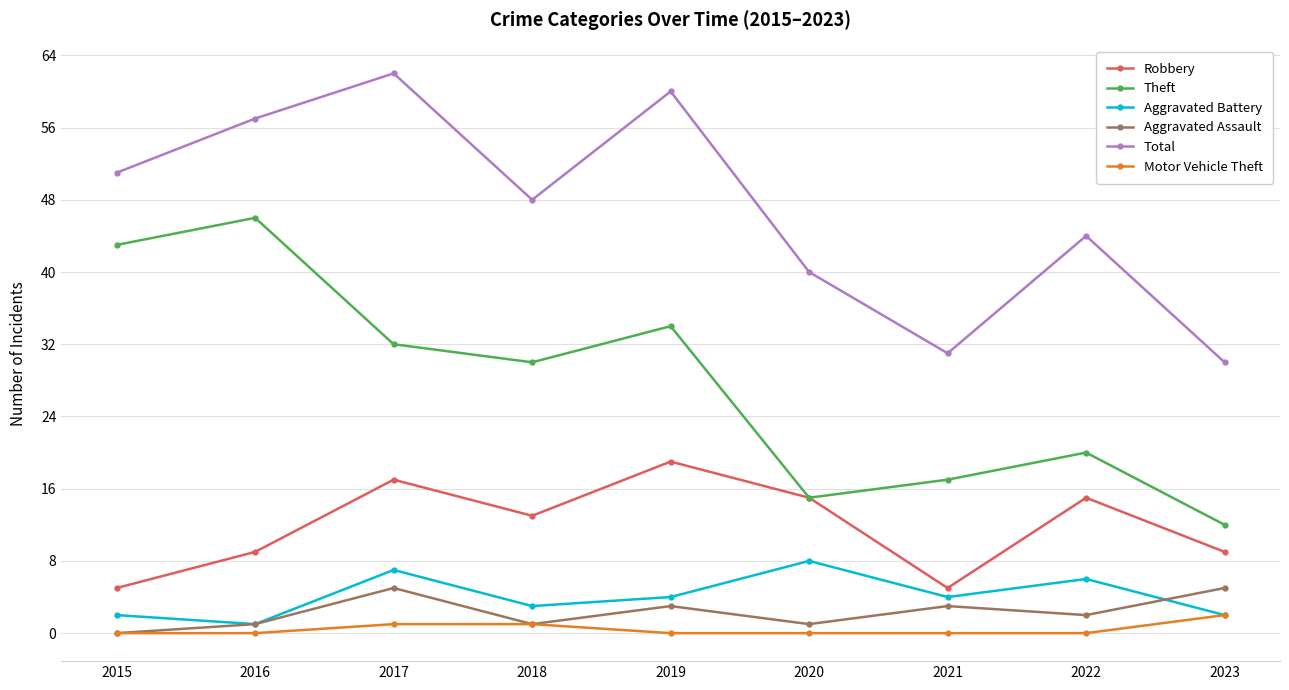

Reading left to right, transcribe all the data shown in this chart.

Robbery: 5	9	17	13	19	15	5	15	9
Theft: 43	46	32	30	34	15	17	20	12
Aggravated Battery: 2	1	7	3	4	8	4	6	2
Aggravated Assault: 0	1	5	1	3	1	3	2	5
Total: 51	57	62	48	60	40	31	44	30
Motor Vehicle Theft: 0	0	1	1	0	0	0	0	2